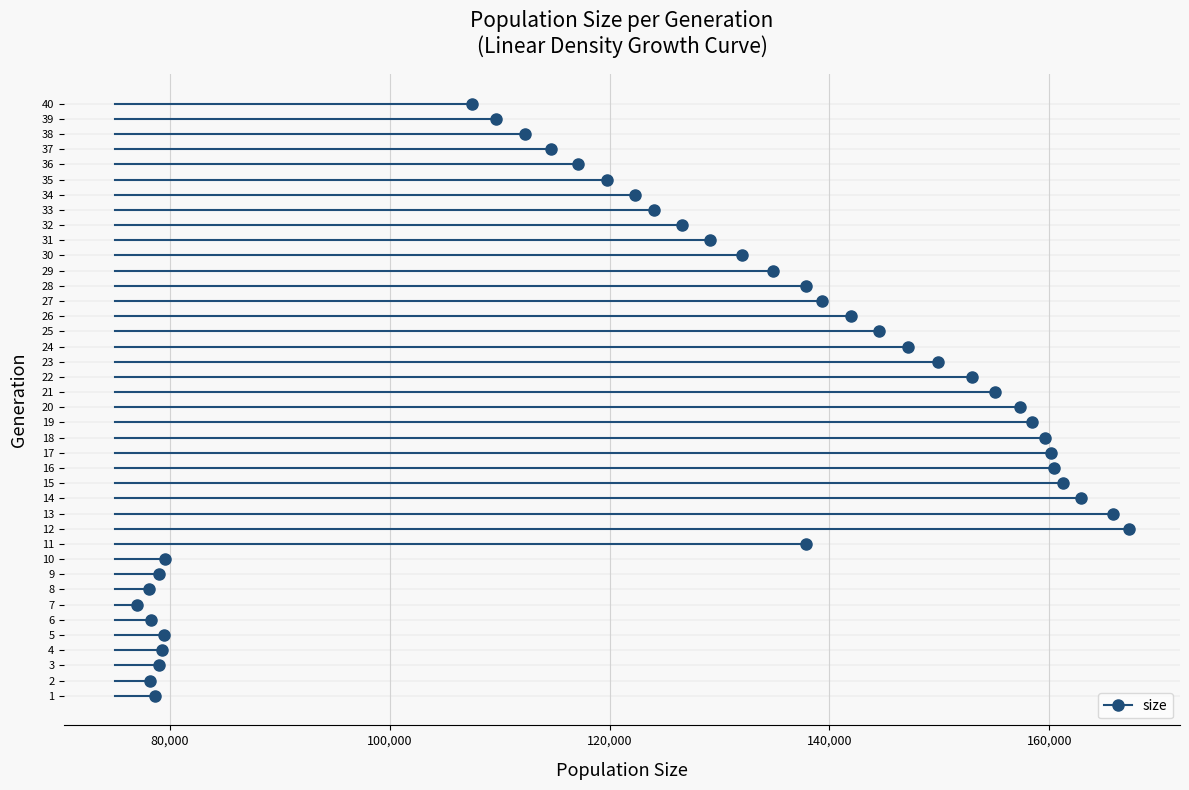

What is the range of Y values (max minus min)?

39